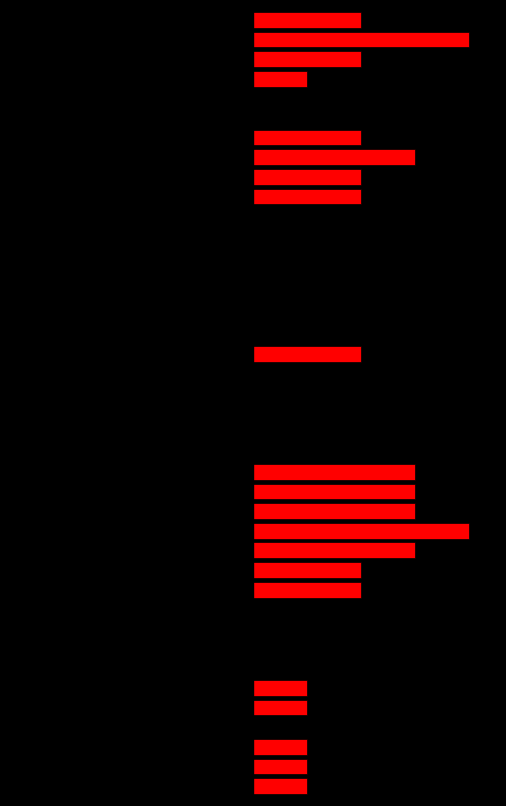

Which category has the lowest value across all series?

13